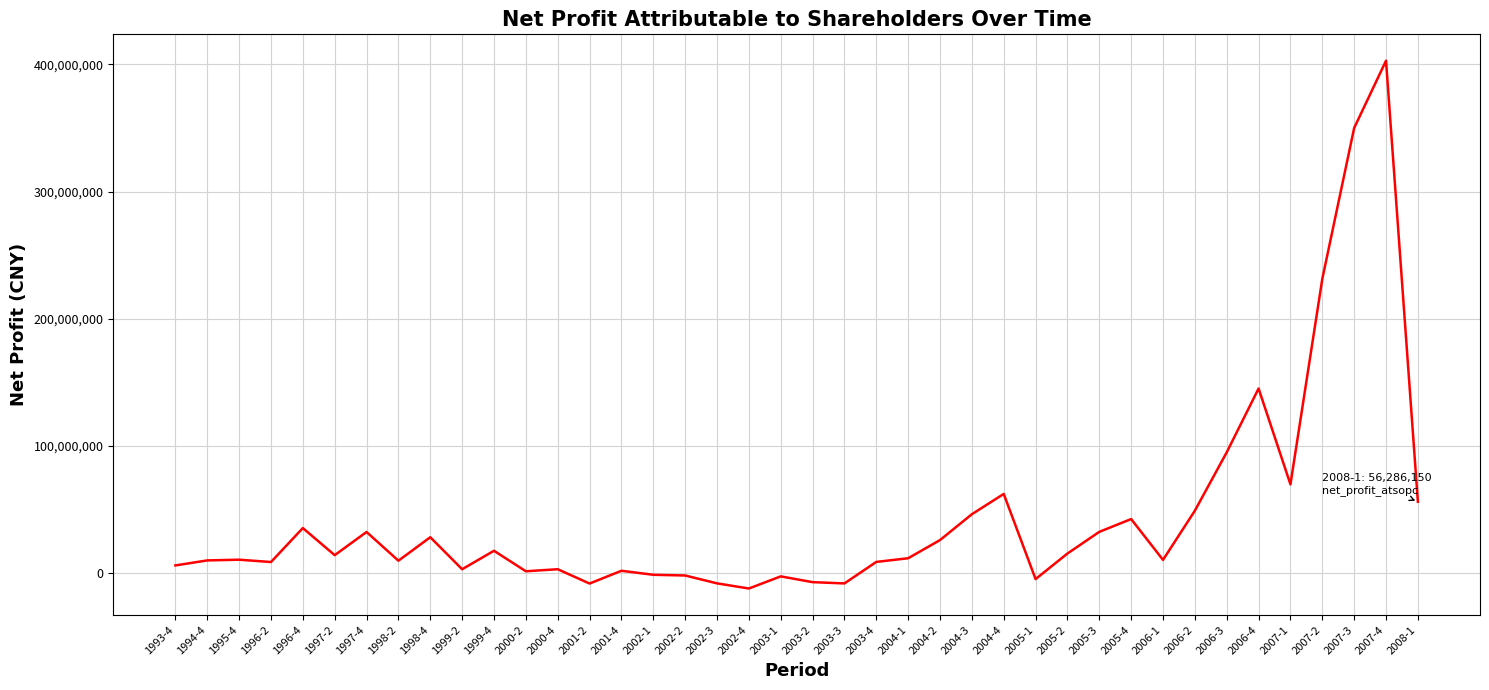

How many values are below 11864603?

20